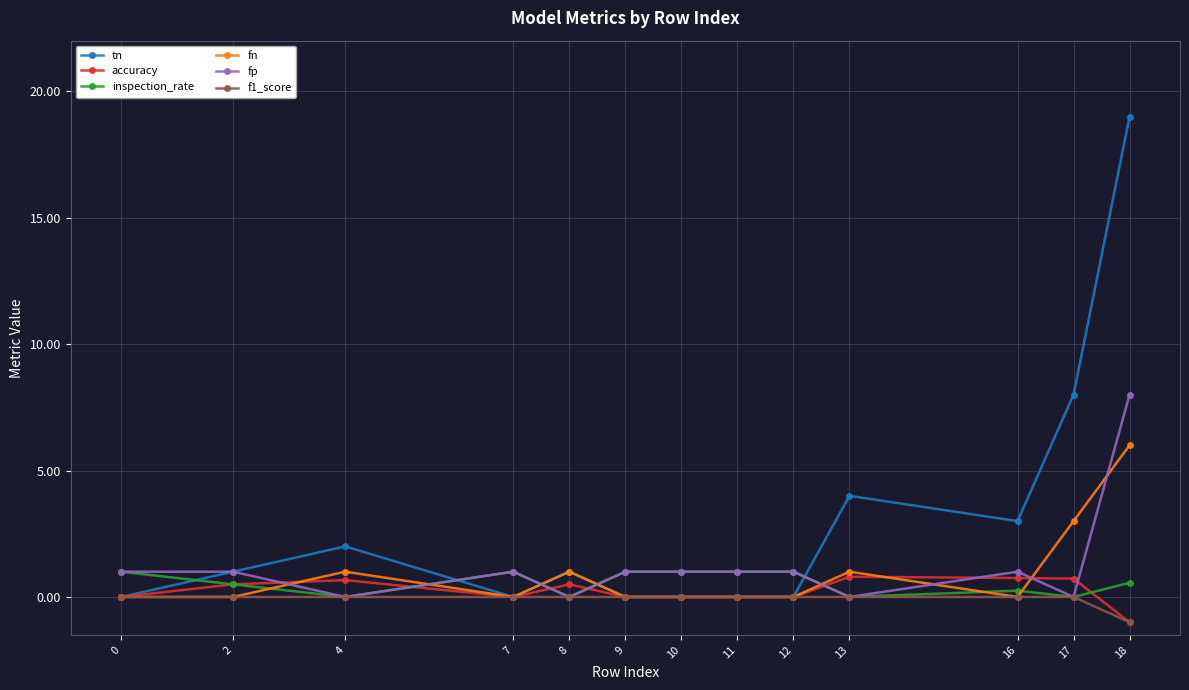

What is the minimum value shown in the chart?

-1.0